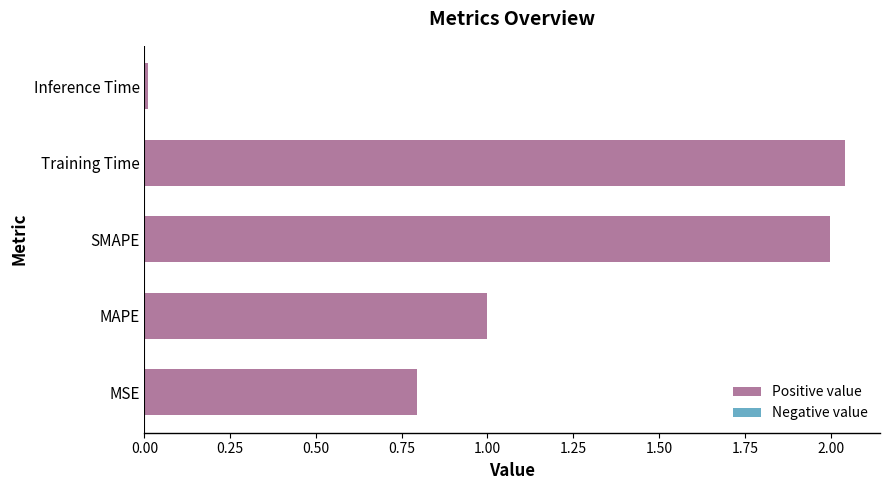

At which label is the value closest to 1?

MAPE